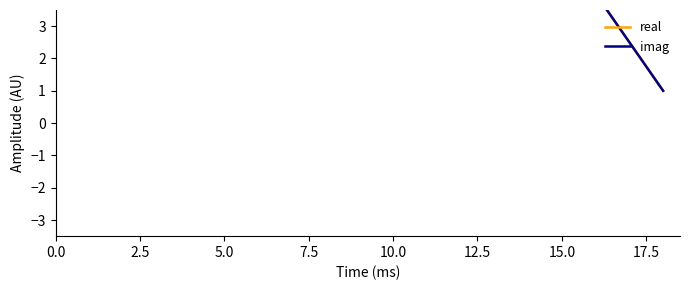

How many series are shown in this chart?

2